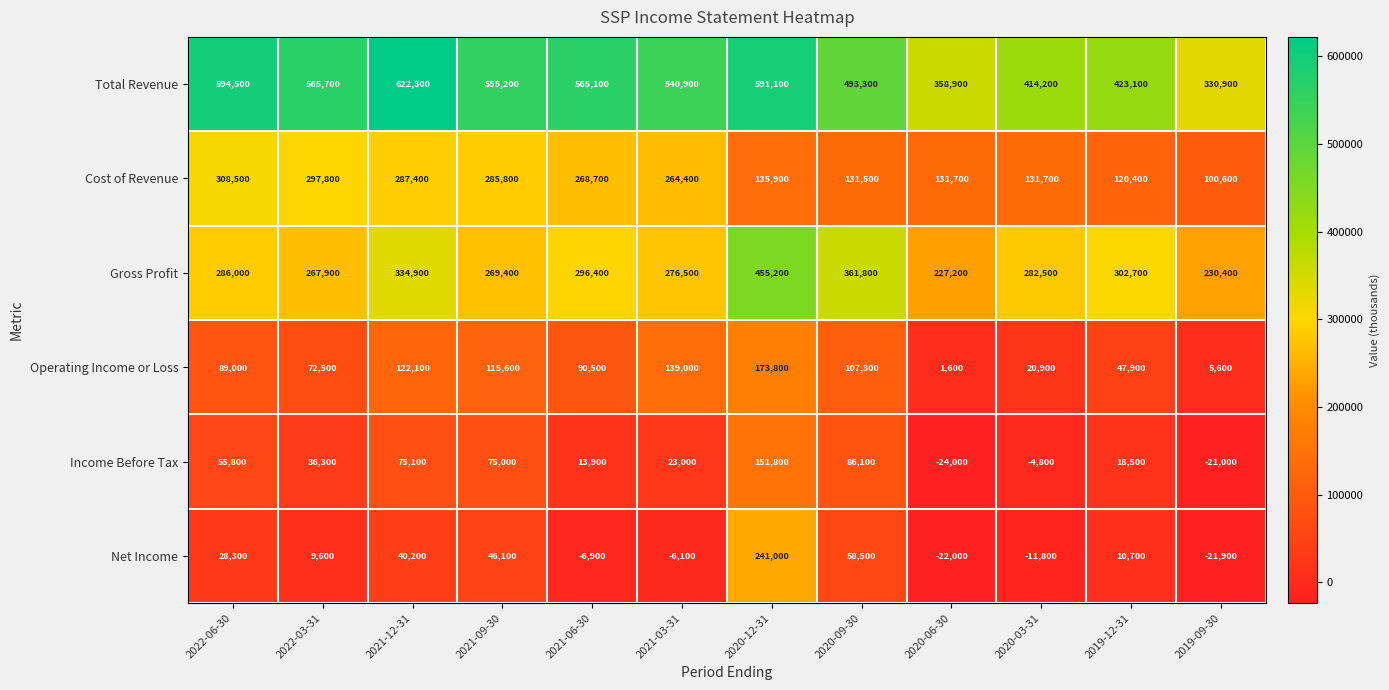

Which series has the largest range (max minus min)?

Total Revenue